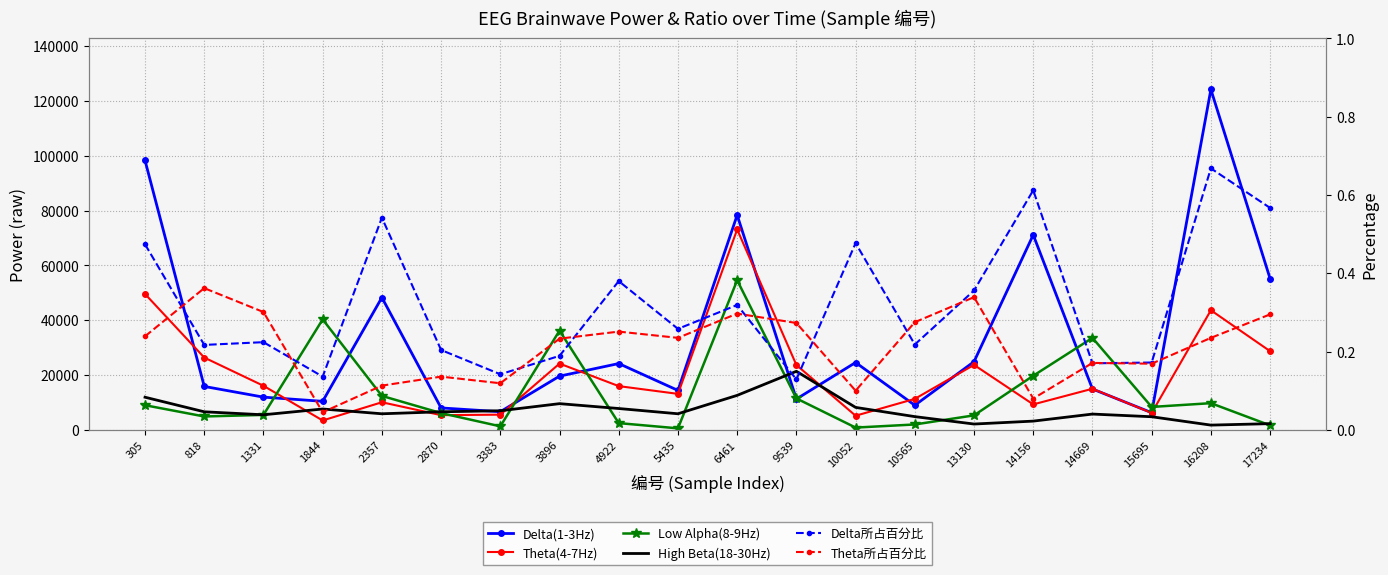

True or false: Theta所占百分比 and Delta(1-3Hz) intersect in this chart.

False